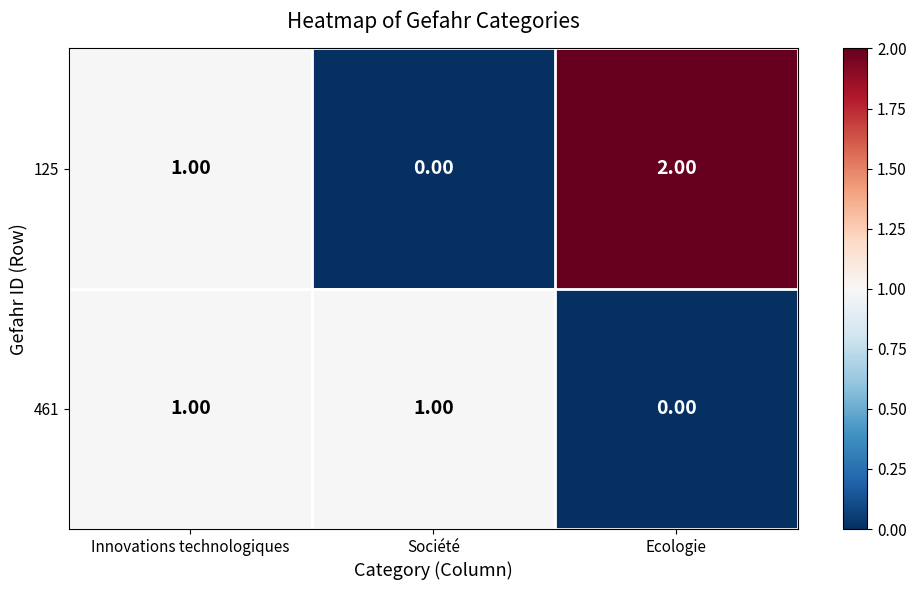

How many series are shown in this chart?

2